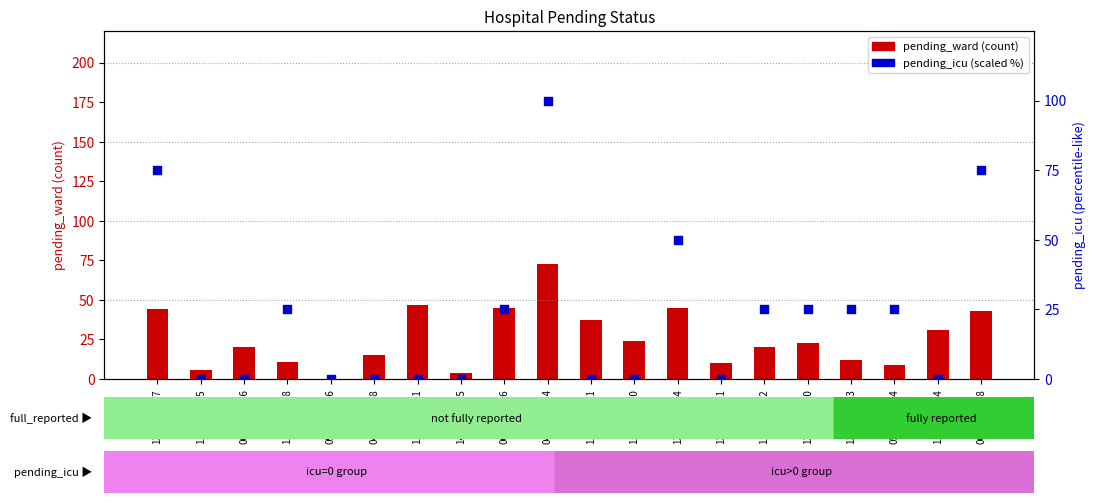

Which series contains the highest Y value?

pending_icu (scaled %)